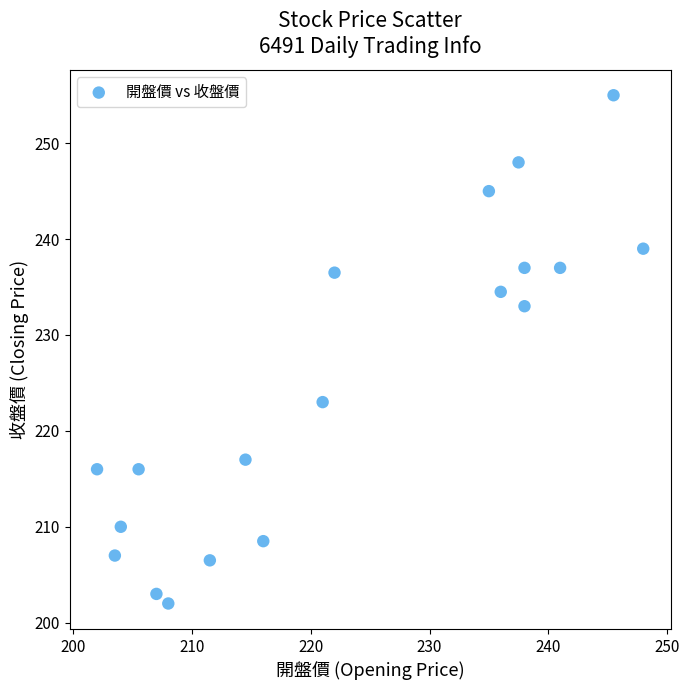

What is the range of X values (max minus min)?

46.0